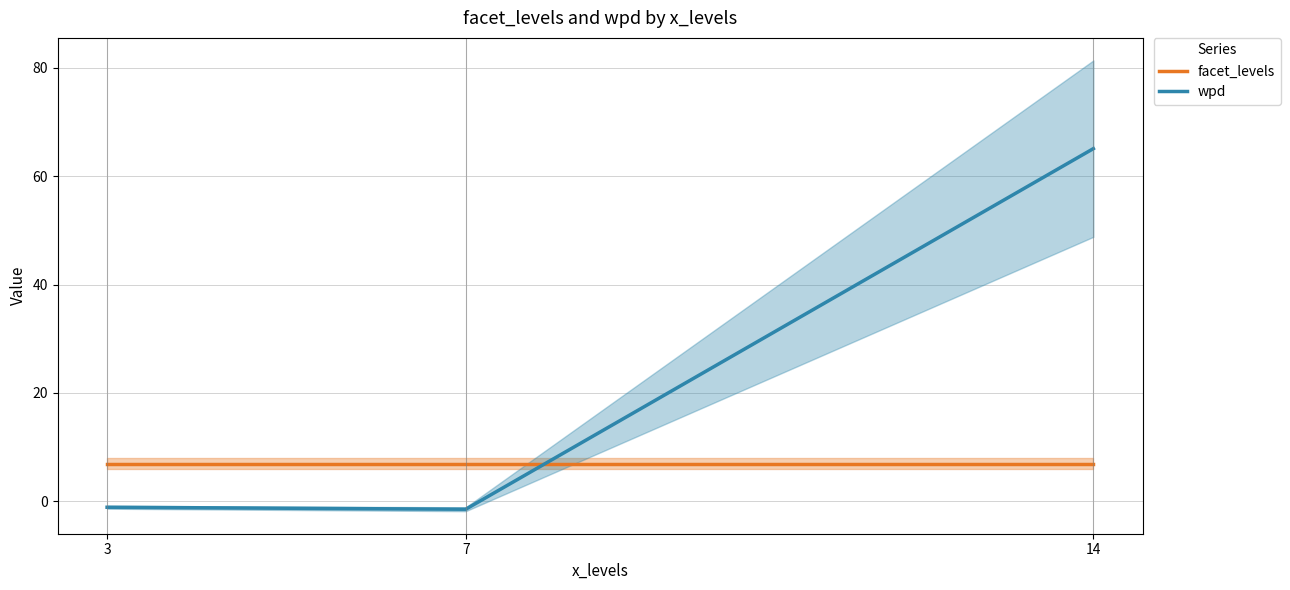

Reading left to right, extract all data points from this chart.

facet_levels: 3=7.0	7=7.0	14=7.0
wpd: 3=-1.1	7=-1.4	14=65.1